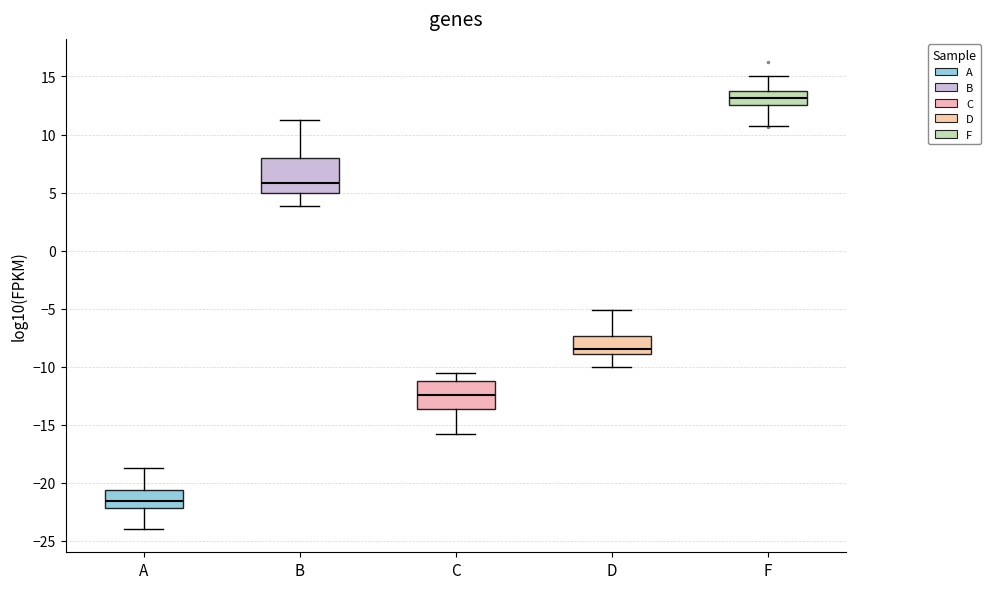

Where does the lower whisker of the box for C end on the y-axis? The values are not printed on the chart, so give them approximately, as read against the axis.

-16.0